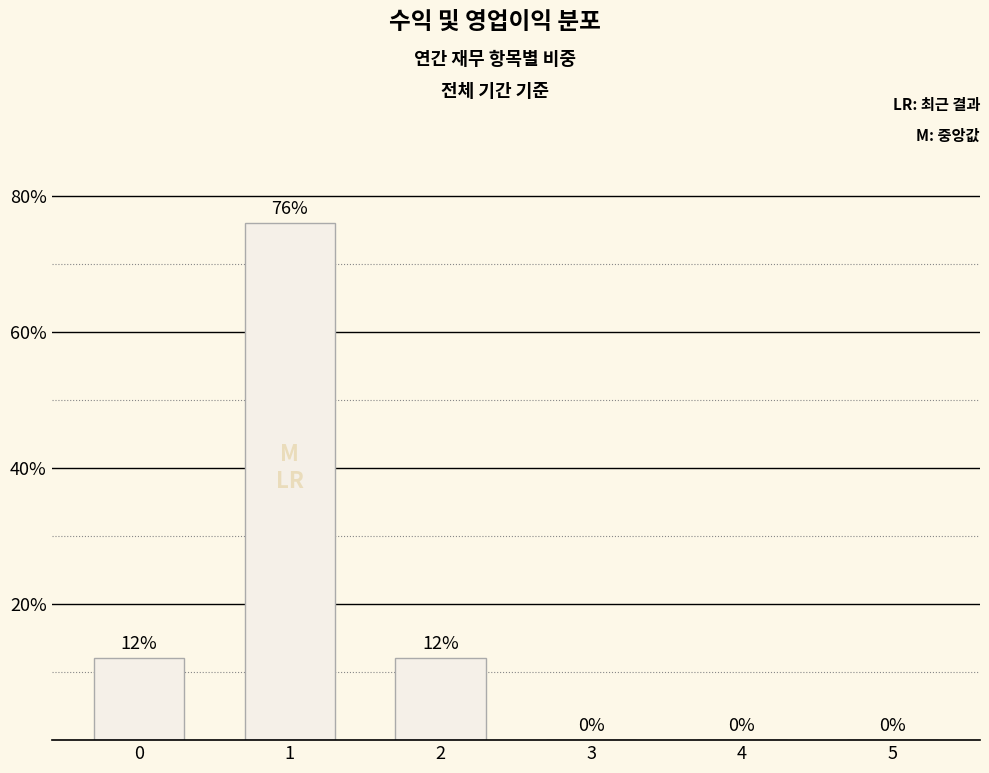

What is the change in value from 0 to 3?

-12